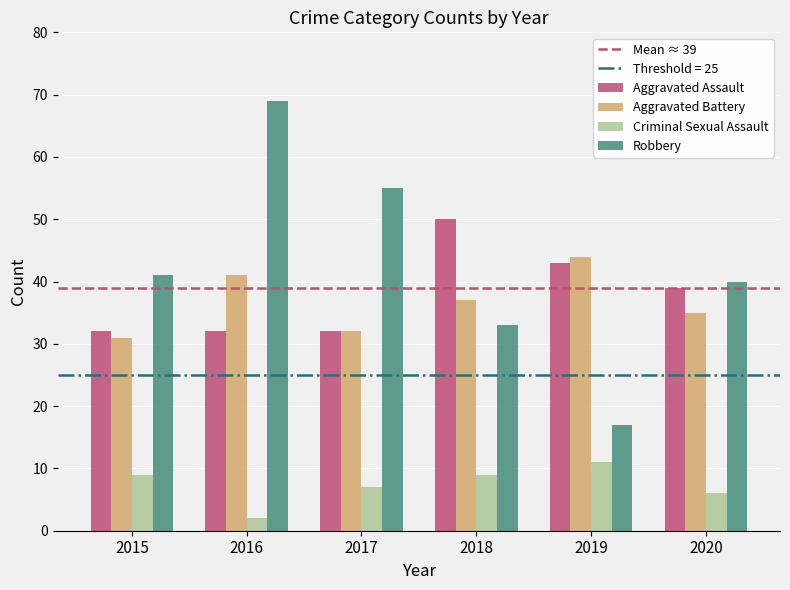

The value of Robbery at 2016 is 104. True or false?

False